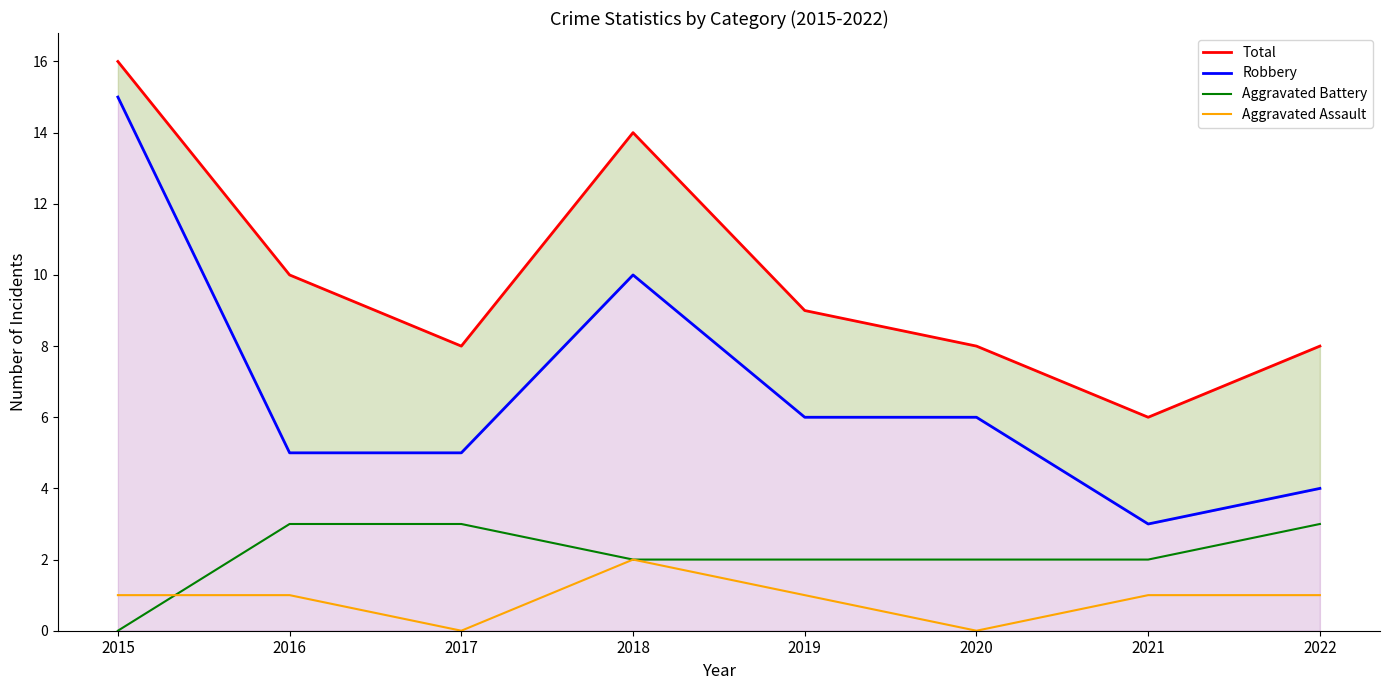

Which category has the lowest value in the Aggravated Assault series?

2017